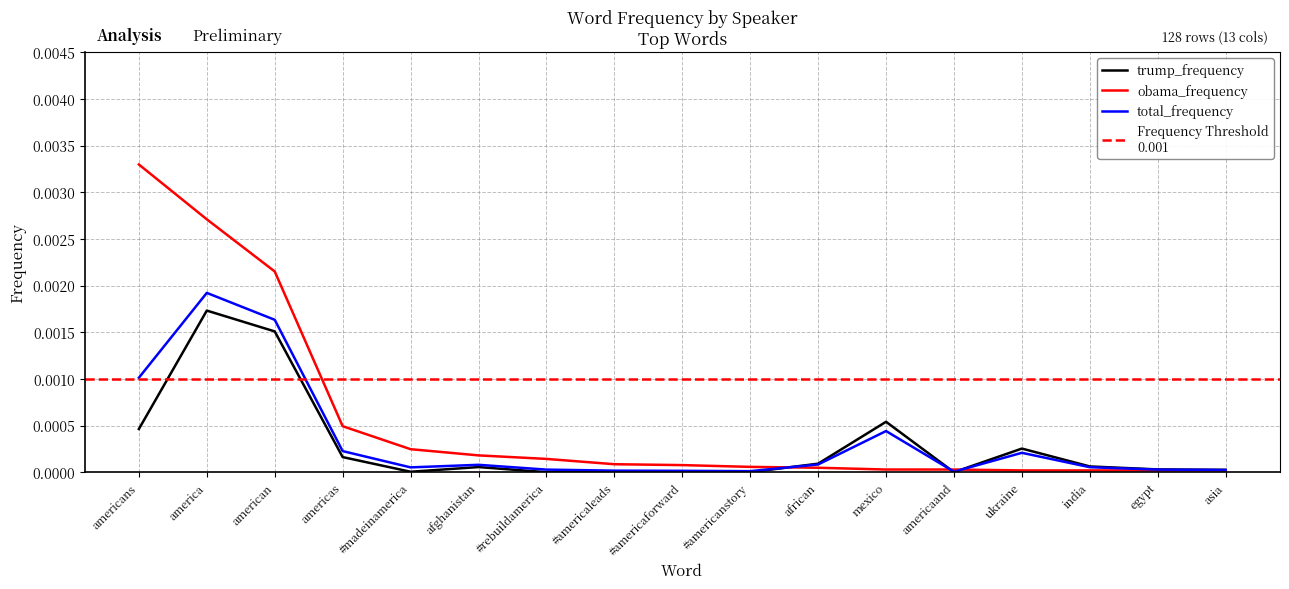

True or false: trump_frequency has a value of 0.0 at #rebuildamerica.

True